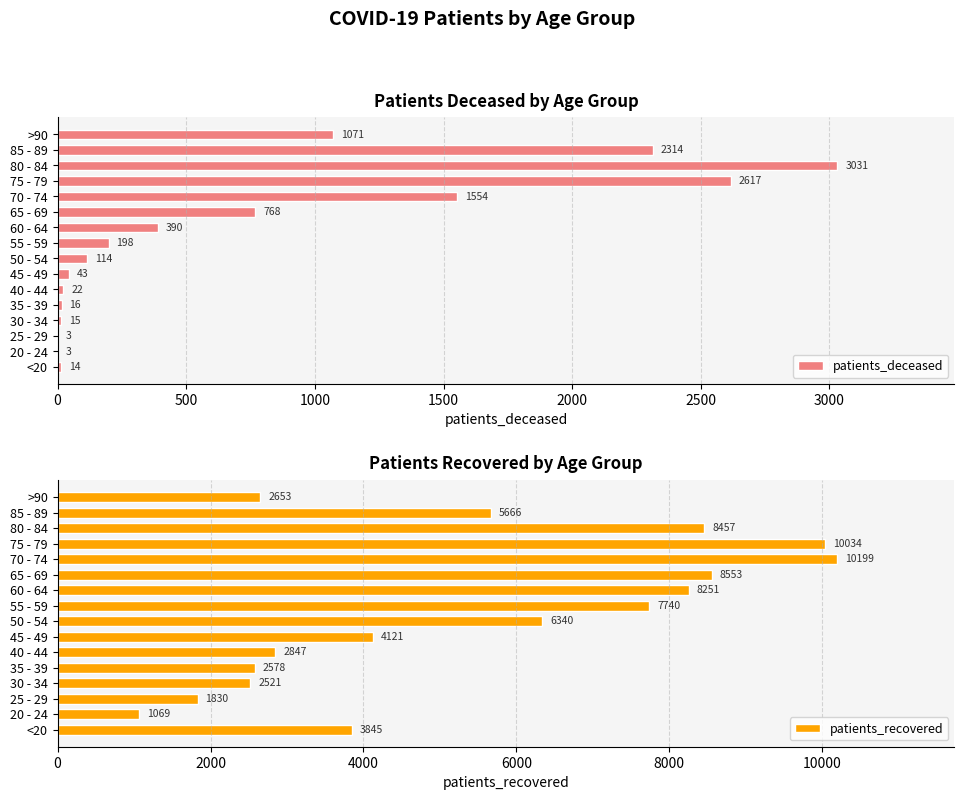

Are the bars horizontal?

Yes